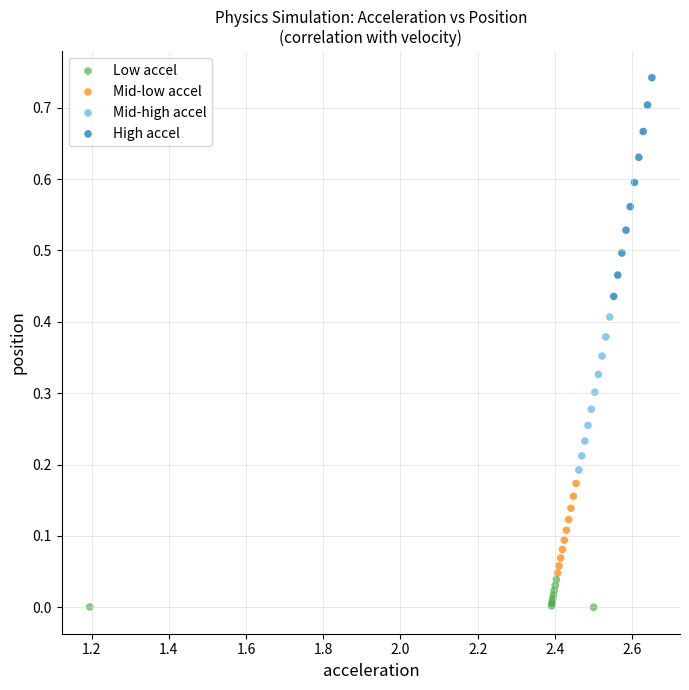

Which series contains the highest Y value?

High accel